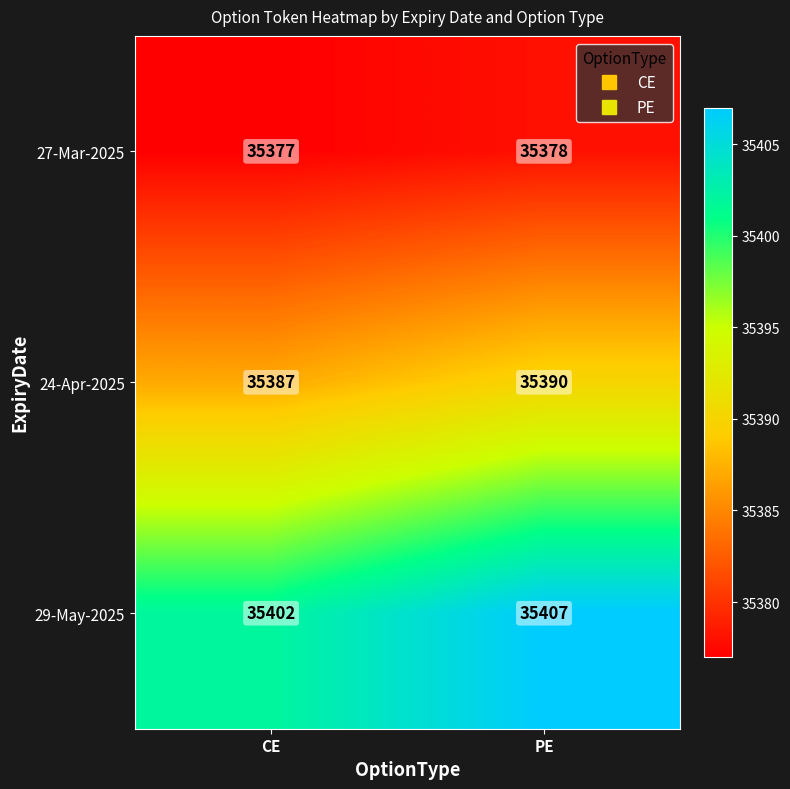

Read the 27-Mar-2025 value at PE.

35378